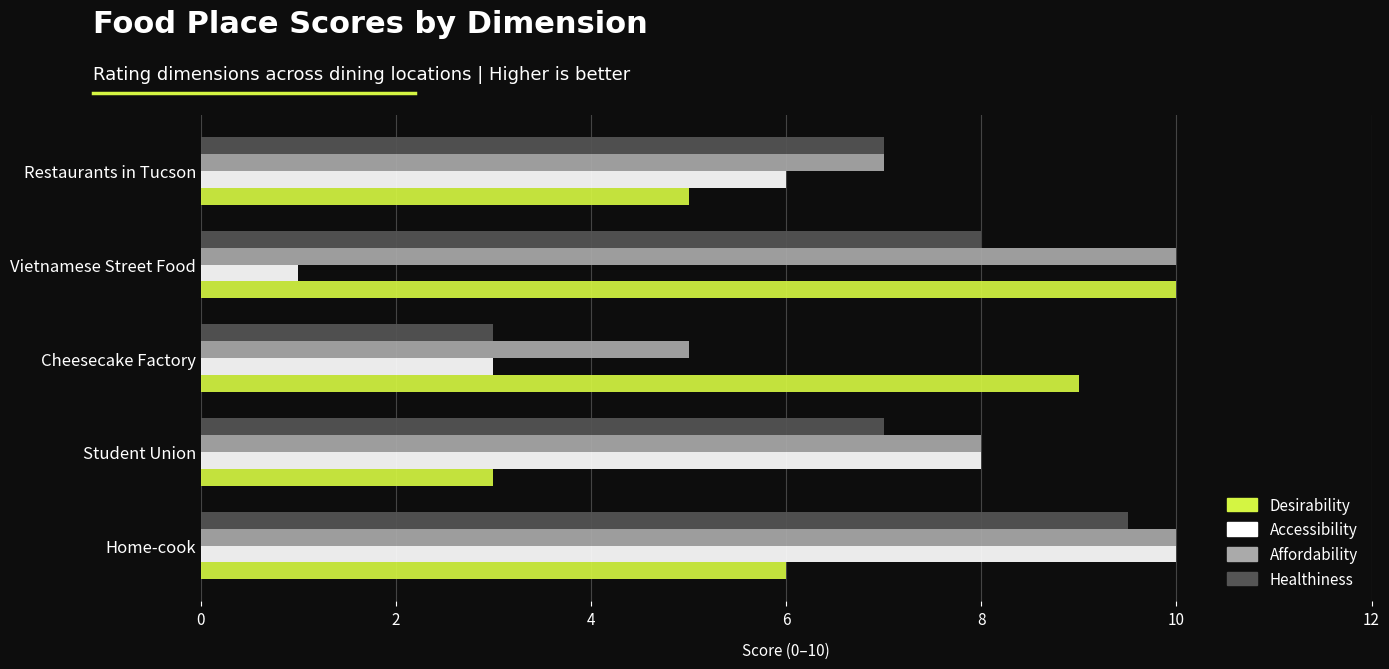

Which series has the widest spread of values?

Accessibility